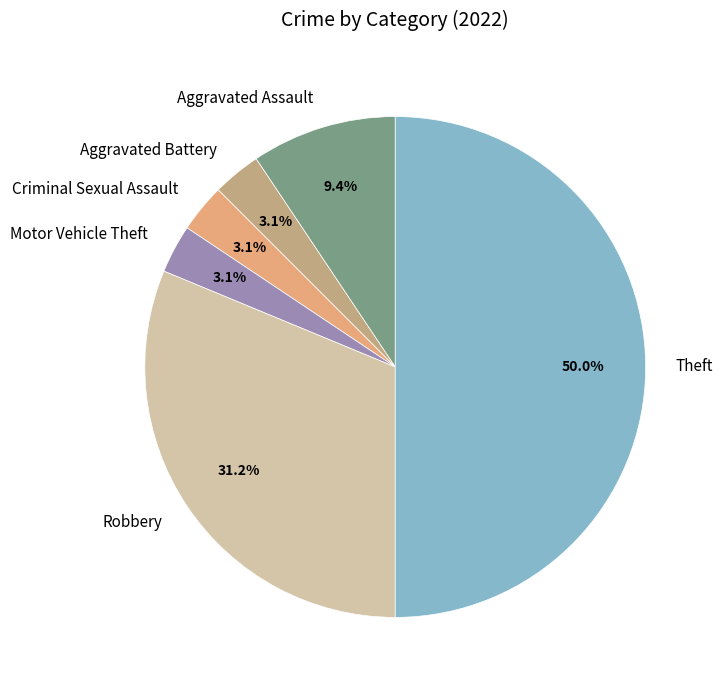

Is it true that Motor Vehicle Theft is 3% of the pie?

True